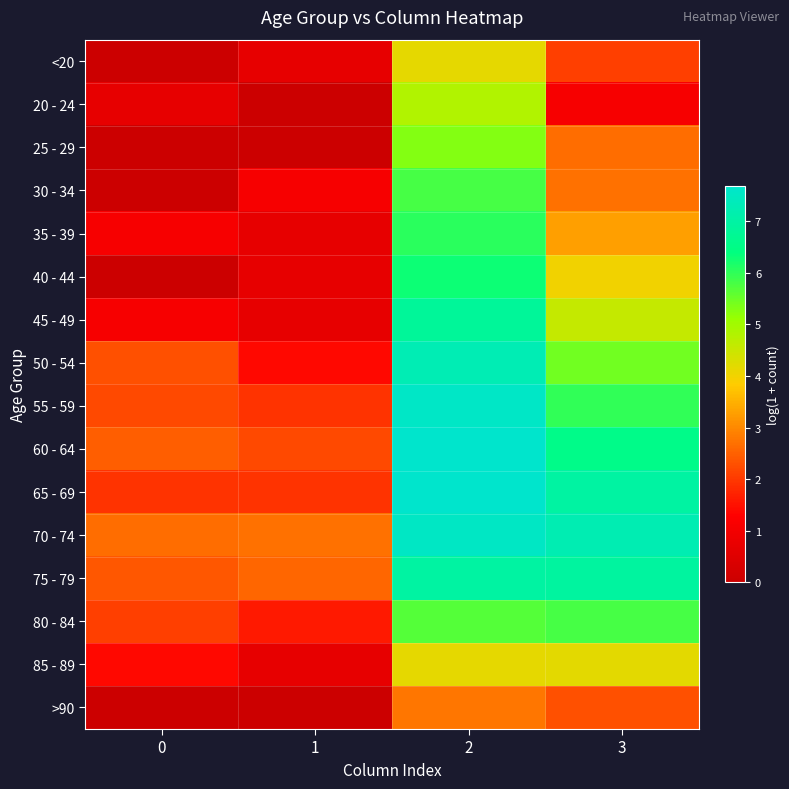

At how many categories does at least one series exceed 3?

2